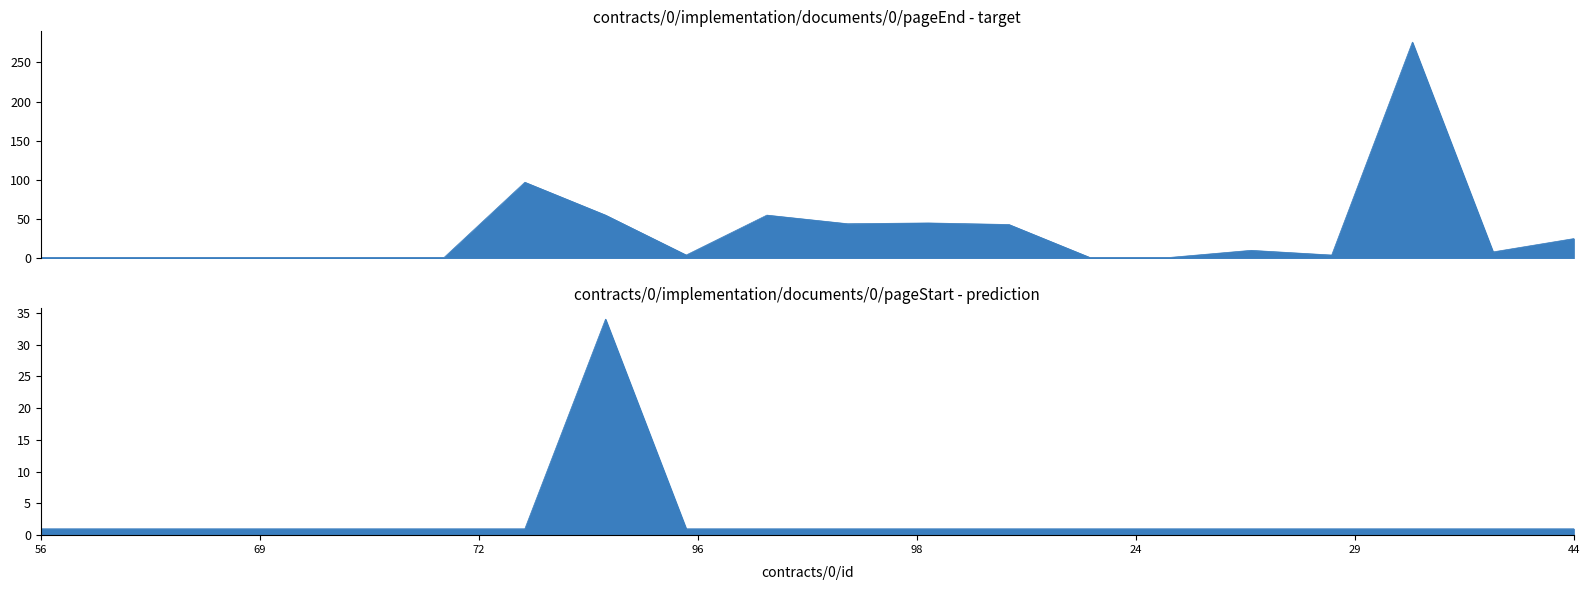

Rank the series by their average value, from lowest to highest.

pageStart, pageEnd